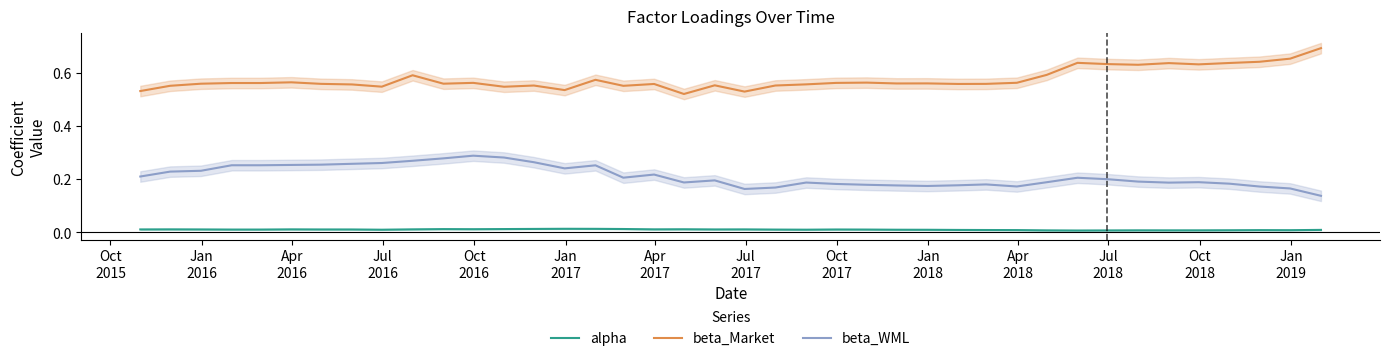

What is the difference between the maximum and second lowest values in the beta_Market series?

0.2